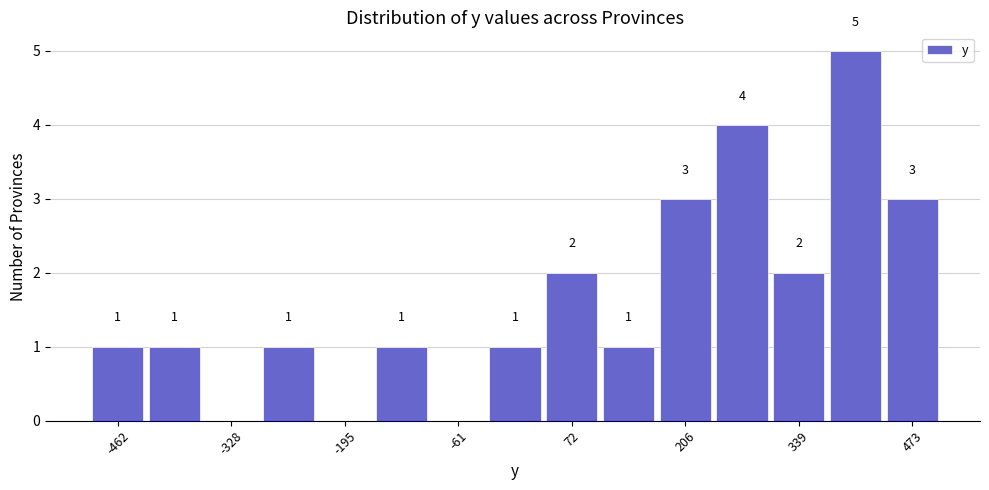

Read against the x-axis, roughly where is the centre of the tallest bar?

400